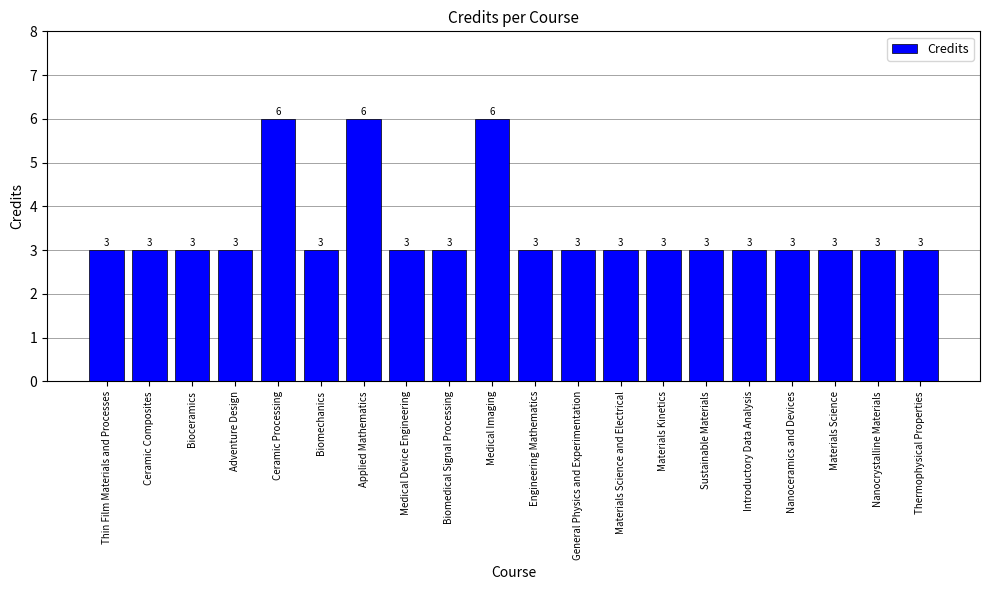

How many values exceed 3?

3